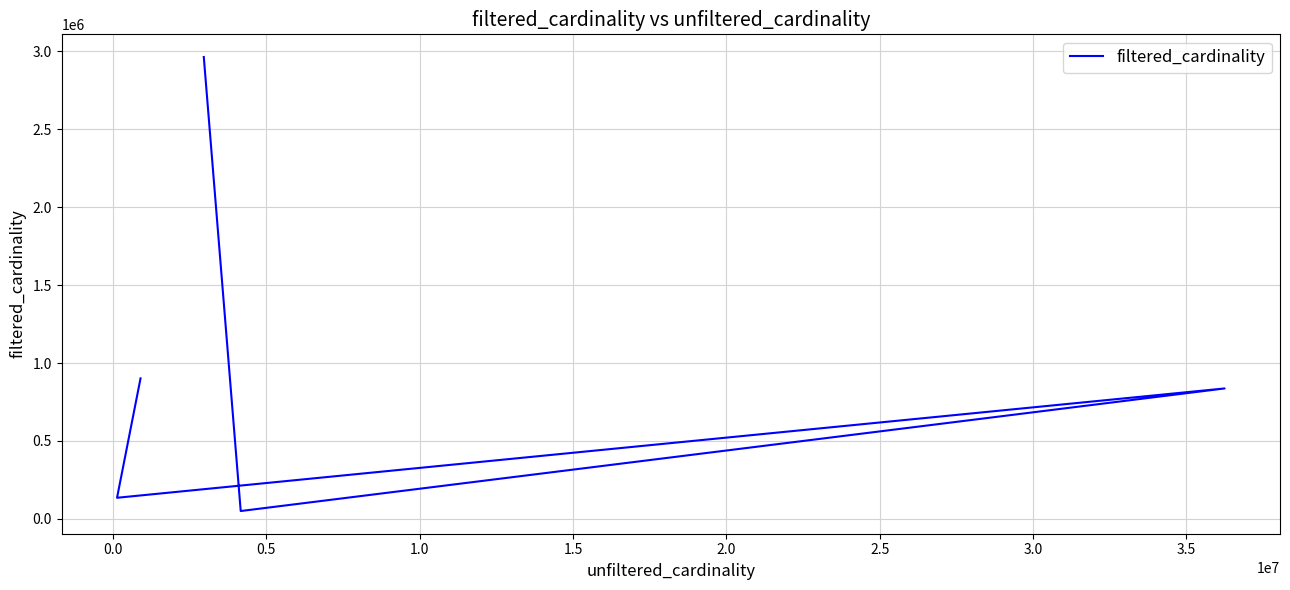

What is the value of the 2nd point from the left?

135086